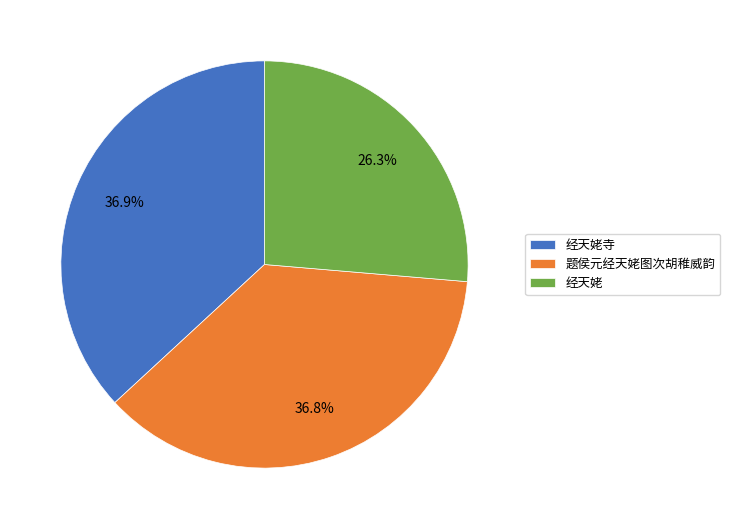

Count the number of slices in the pie.

3